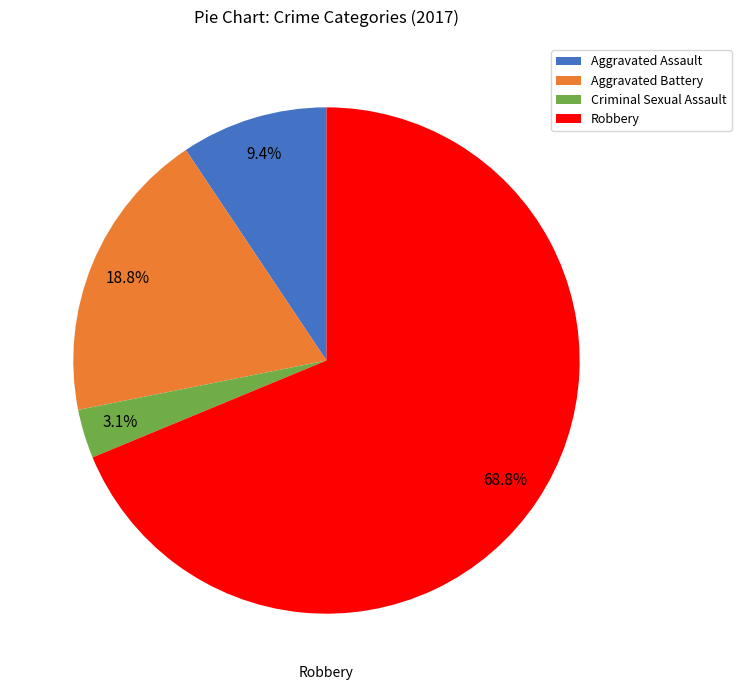

Is the sum of Aggravated Battery and Criminal Sexual Assault greater than half?

No